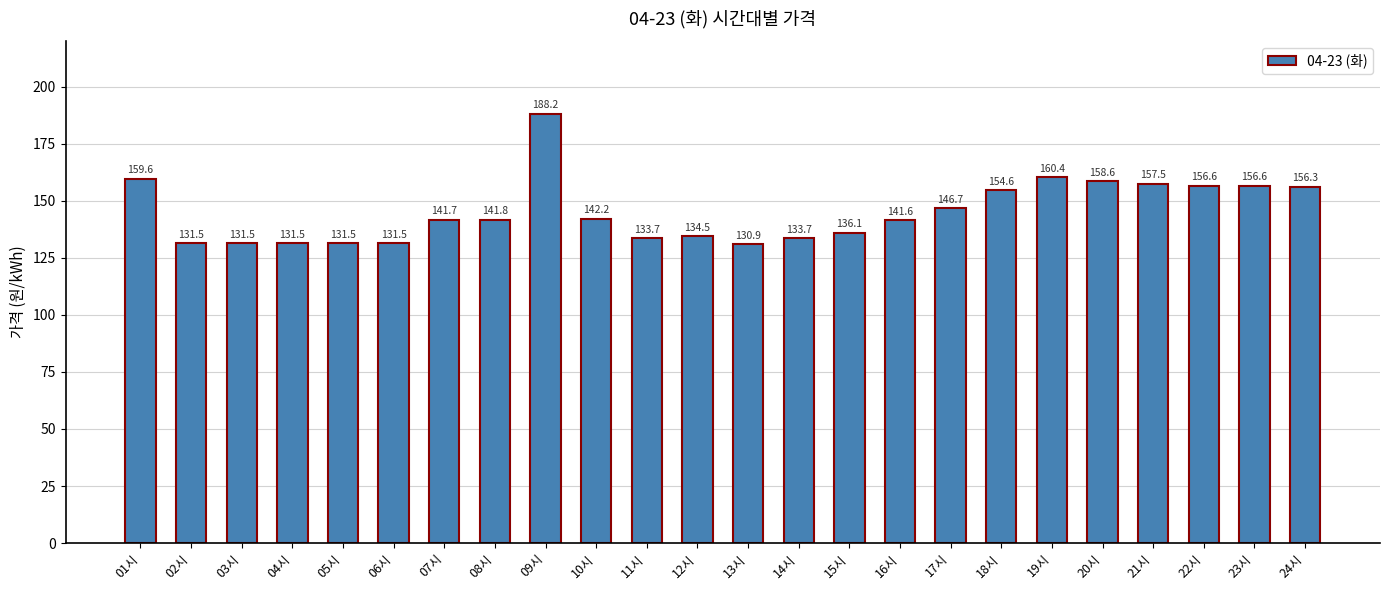

What is the smallest value displayed?

130.9